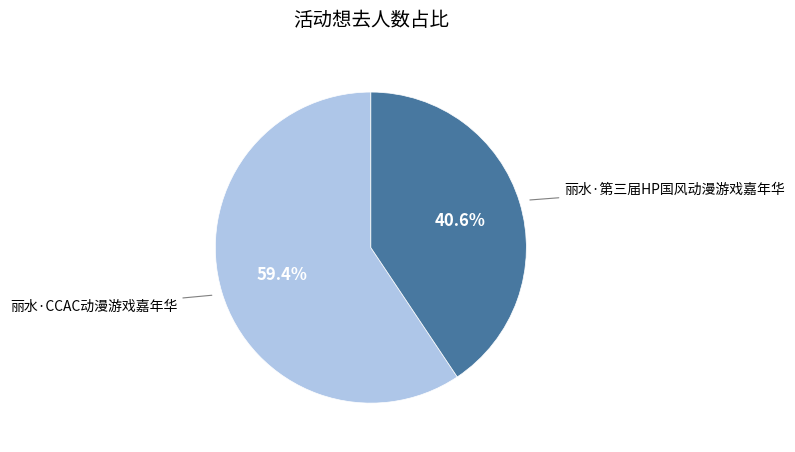

To the nearest percent, what is the combined percentage of 丽水·第三届HP国风动漫游戏嘉年华 and 丽水·CCAC动漫游戏嘉年华?

100%